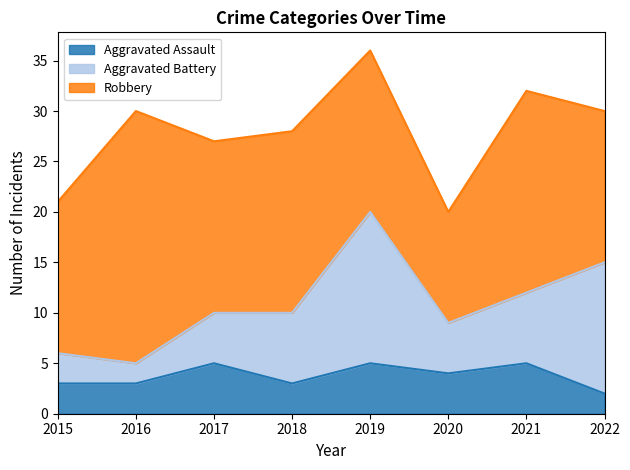

What is the greatest value displayed?

25